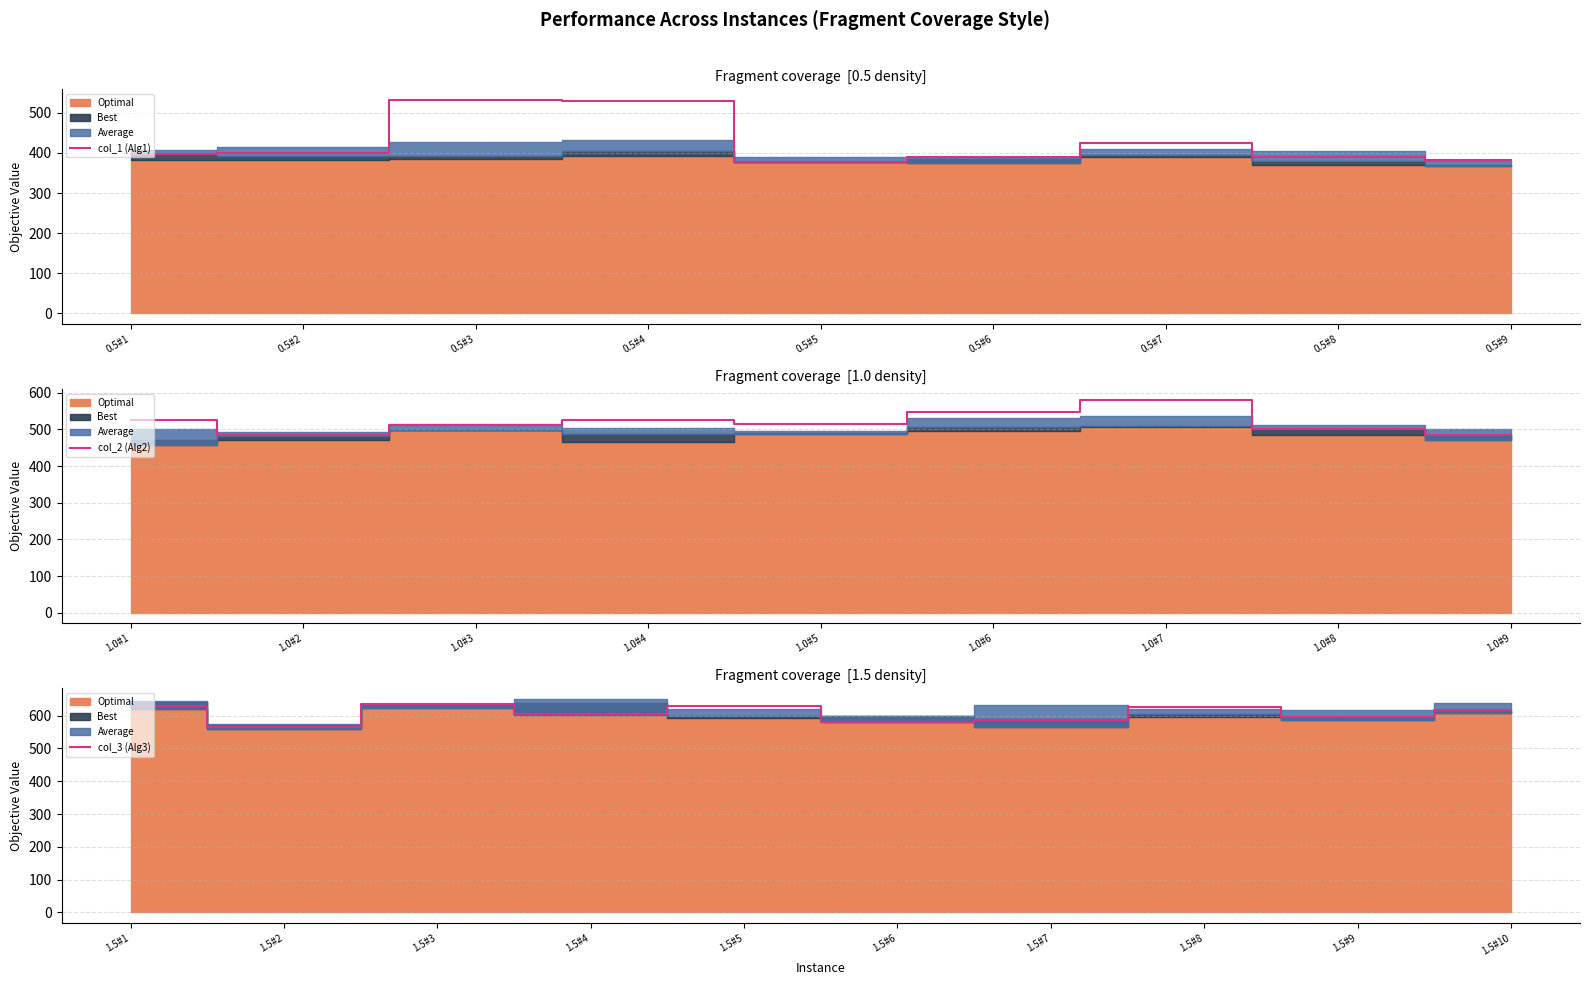

Is the value of col_3 (Alg3) at U_50_0.5_Num_5 greater than the value of col_2 (Alg2) at U_50_1.0_Num_2?

No